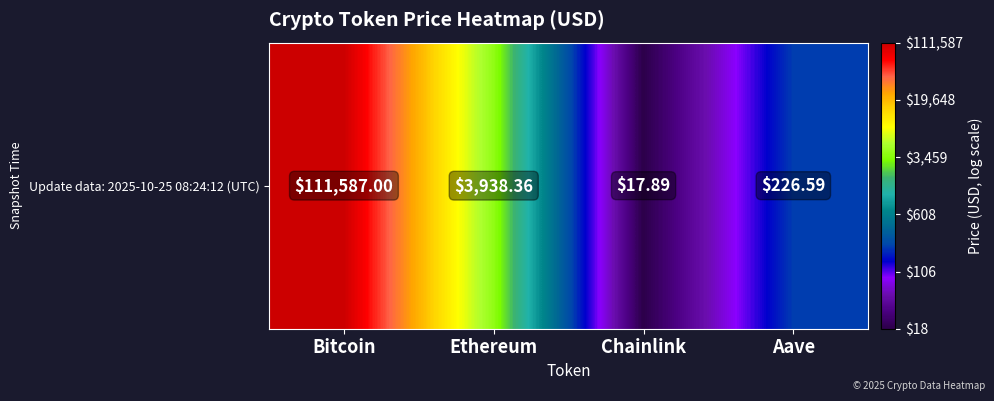

What is the approximate value at Chainlink?

1.3